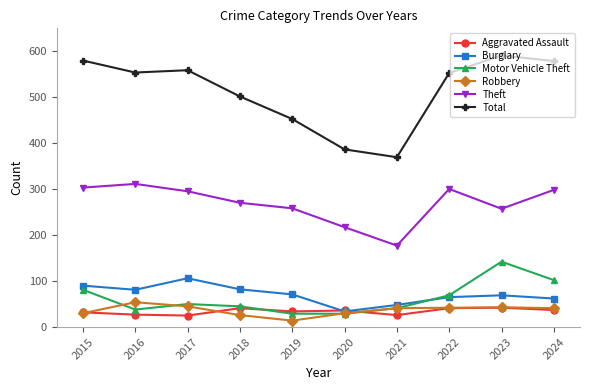

The value of Robbery at 2017 is 45. True or false?

True